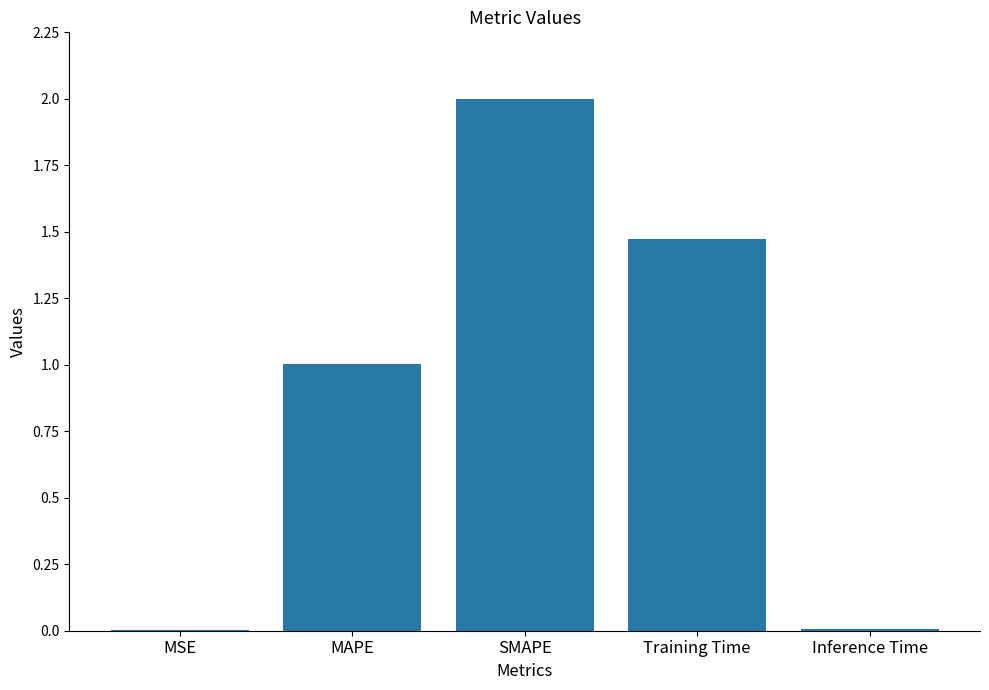

What is the maximum value shown in the chart?

2.0